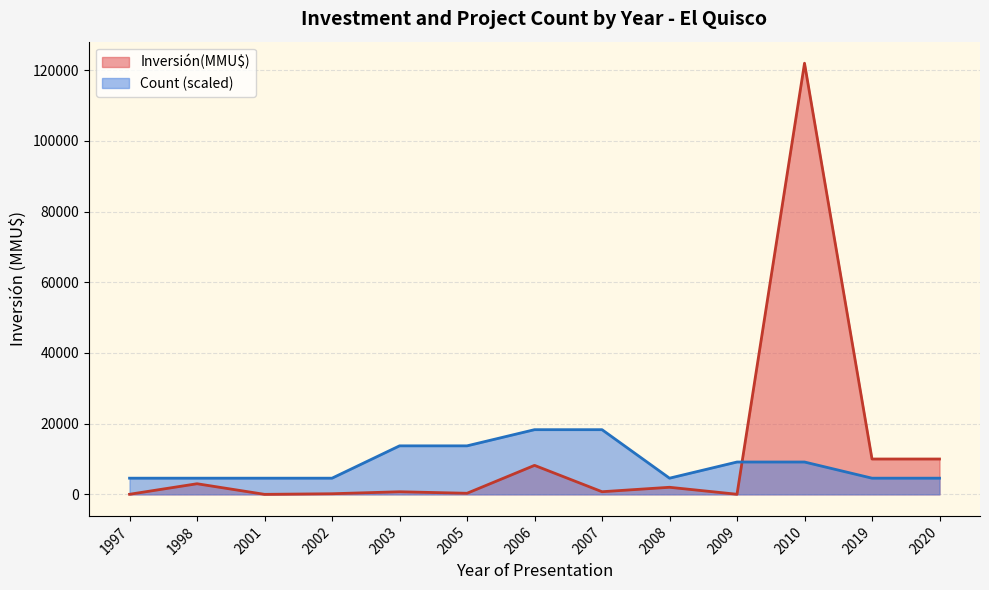

The value of Count (scaled) at 2020 is 4575. True or false?

True